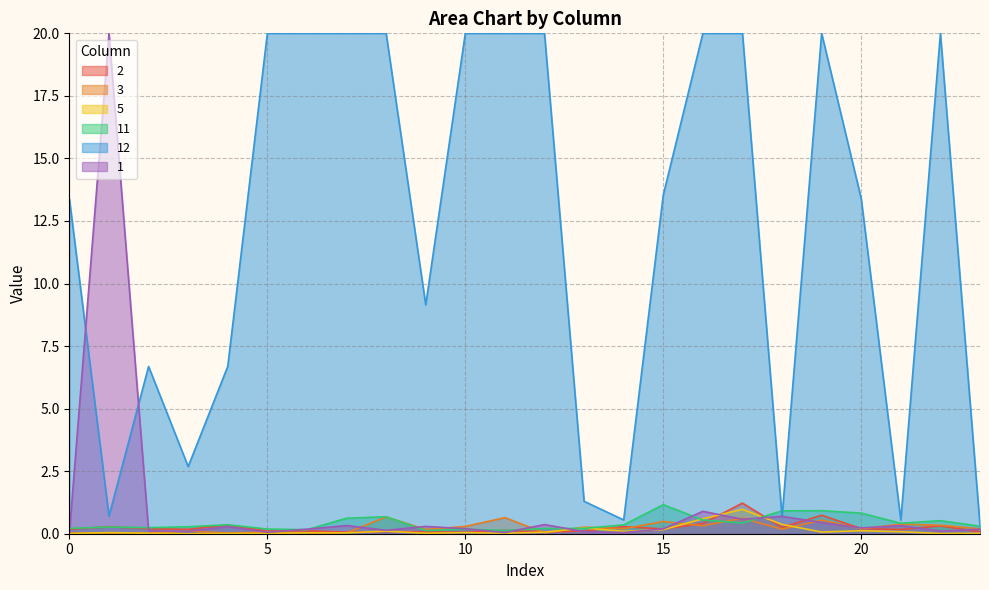

Which series has the largest total across all categories?

12